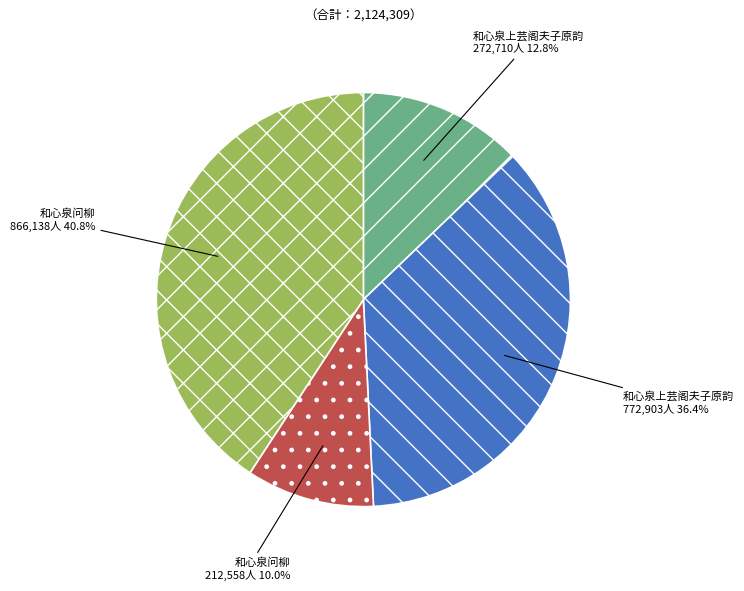

To the nearest percent, what is the difference between the largest and smallest slice percentages?

31%